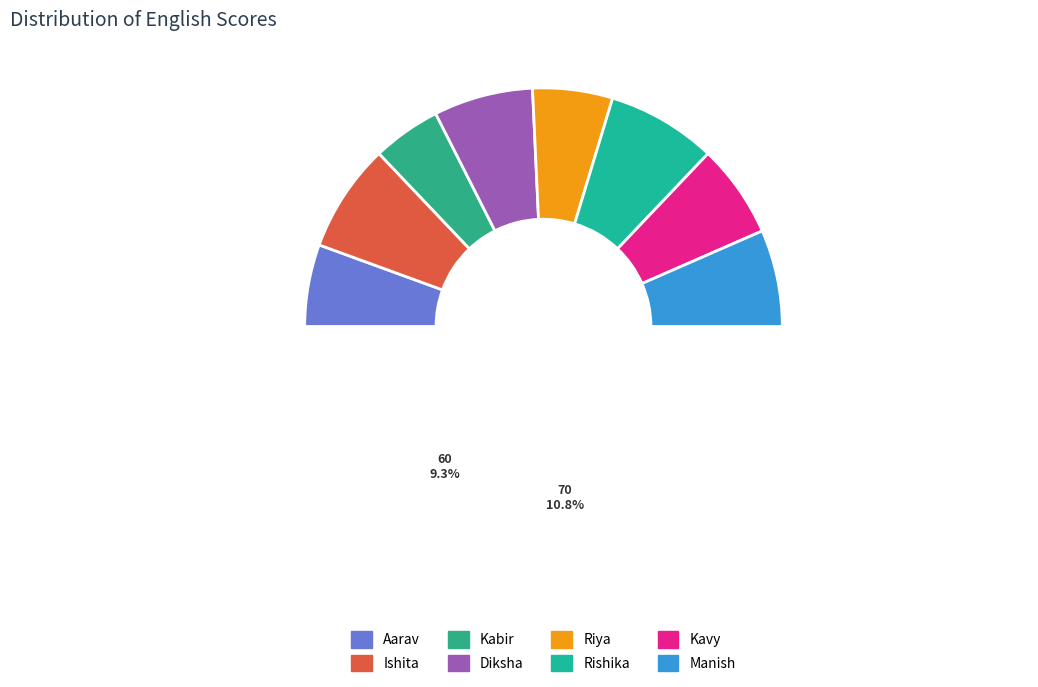

To the nearest percent, what percentage of the pie is Riya?

11%